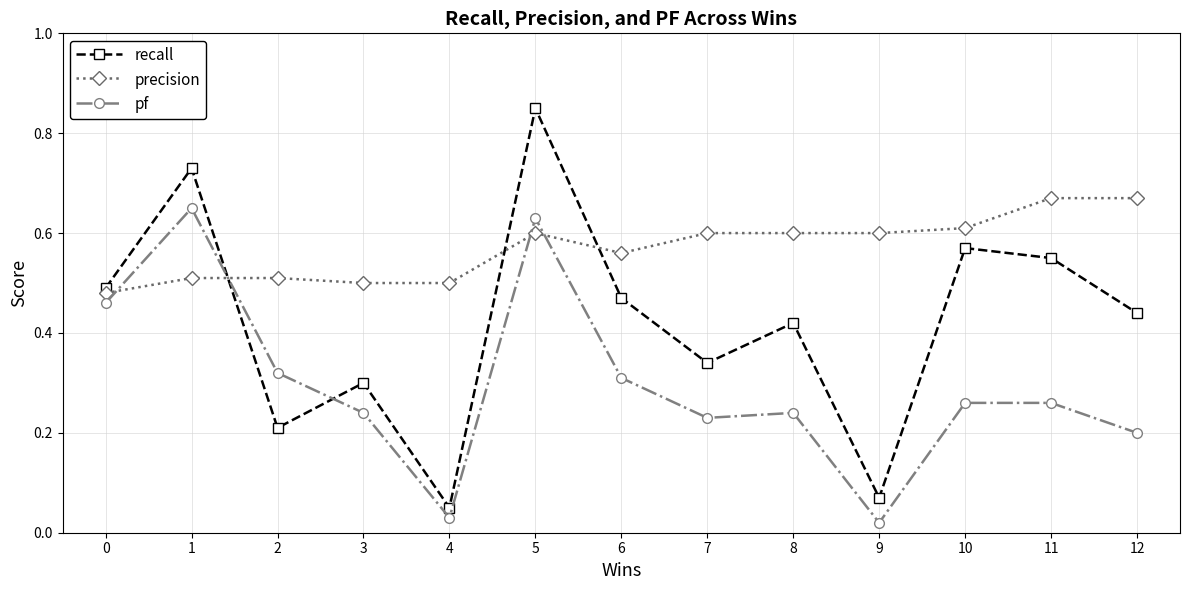

What is the sum of all precision values?

7.4